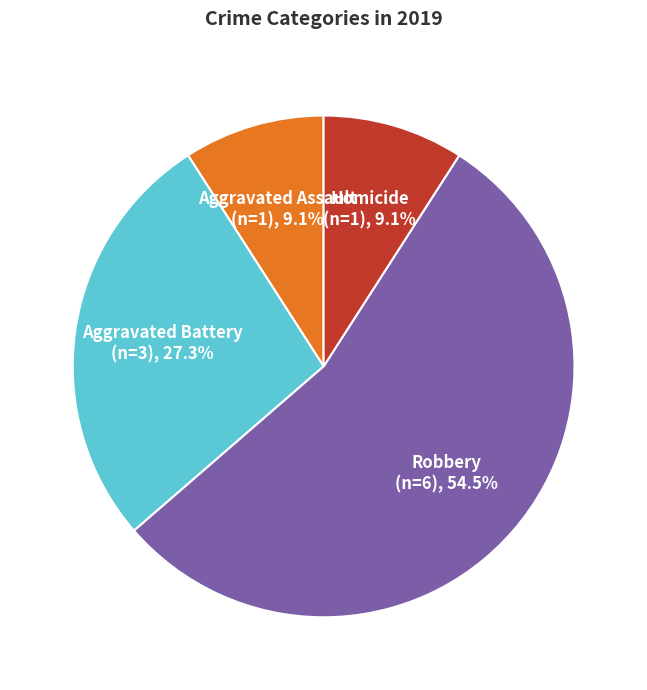

To the nearest percent, what is the average slice percentage?

25%